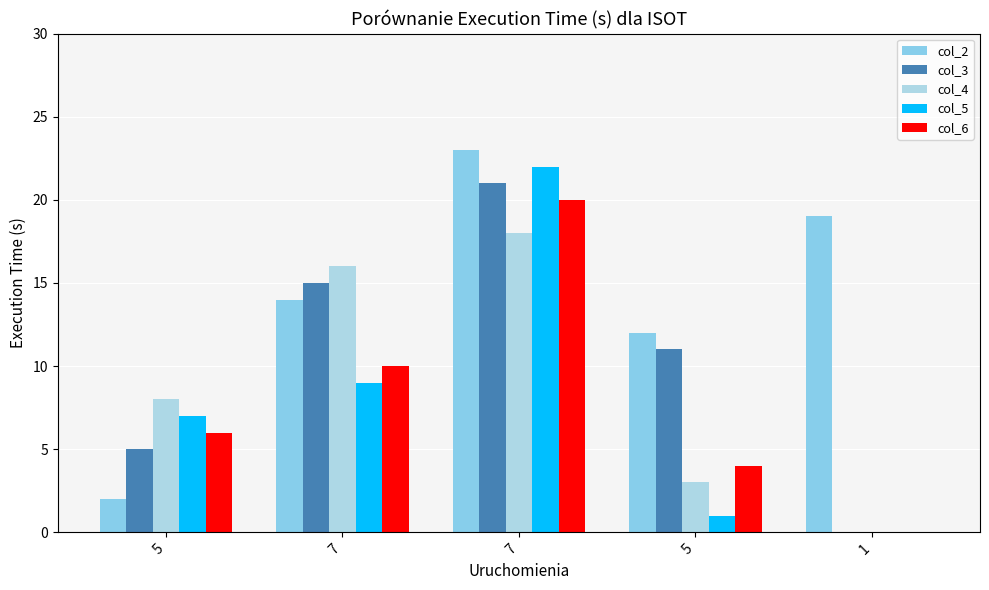

Are the bars horizontal?

No